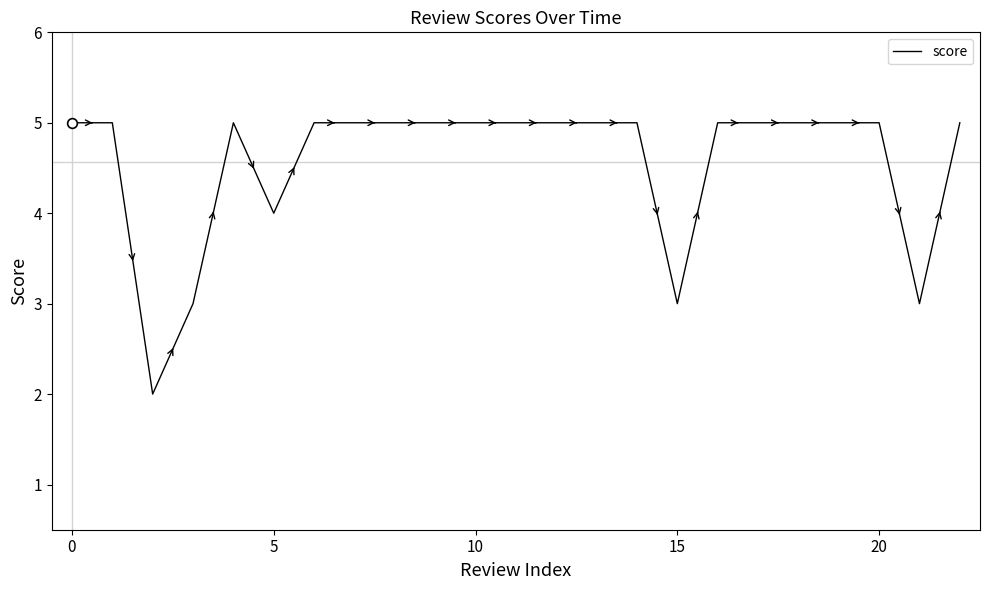

What is the maximum value shown in the chart?

5